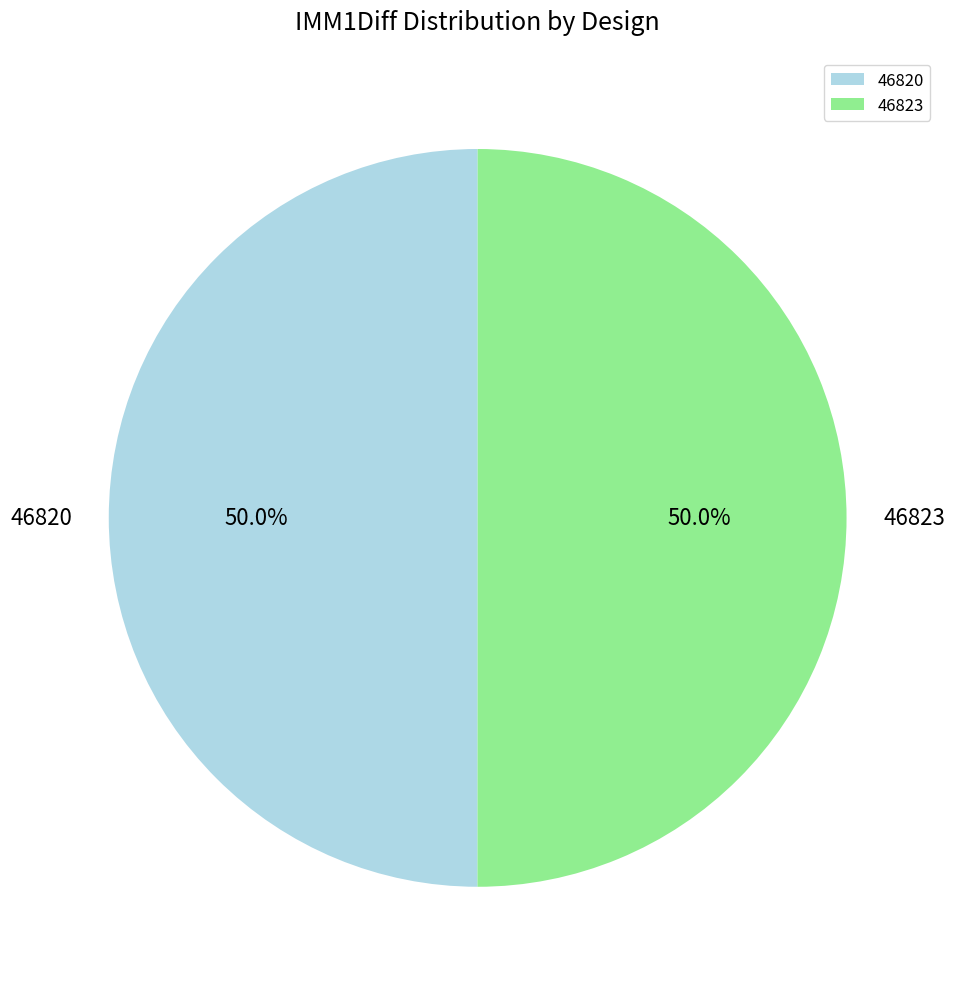

Is it true that 46820 is 50% of the pie?

True